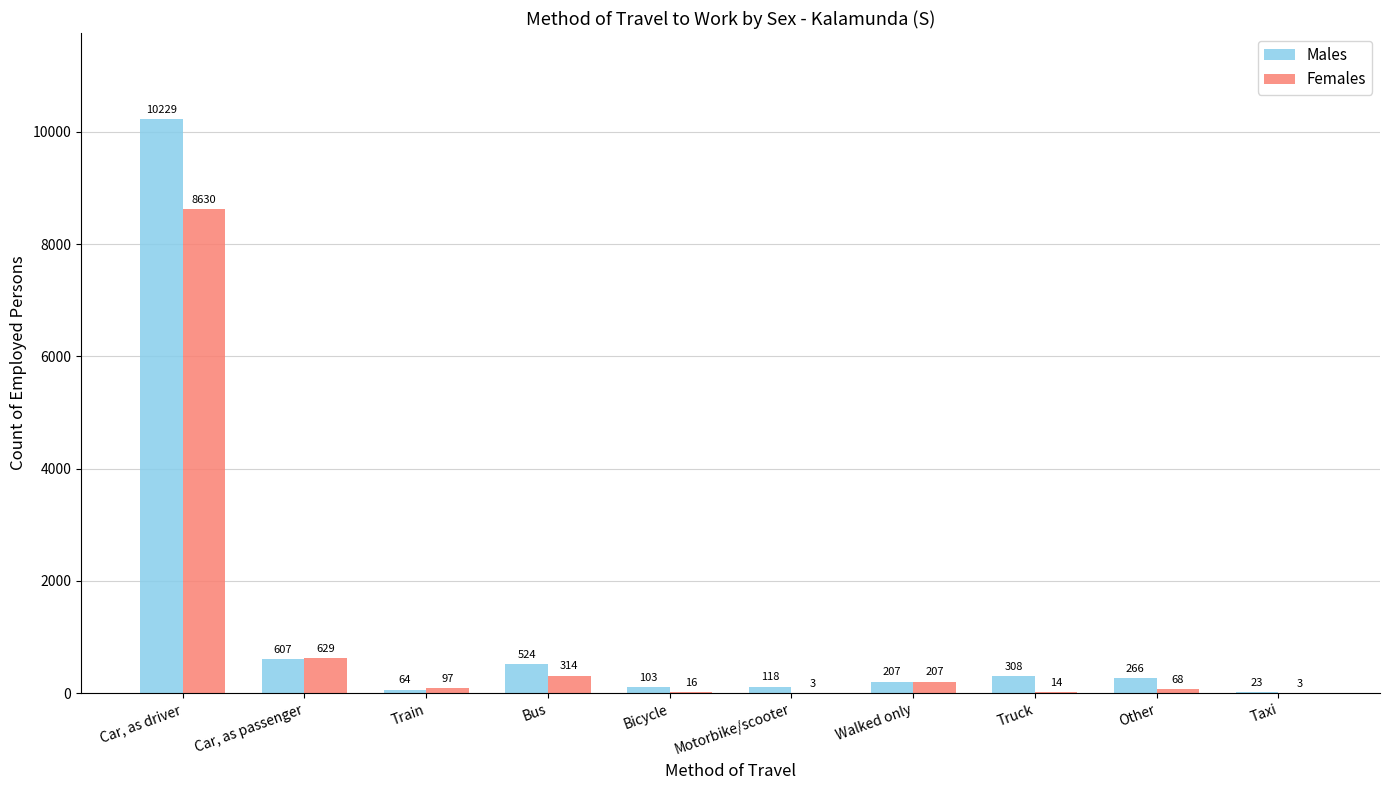

What is the sum of the Females values at Taxi and Bicycle?

19